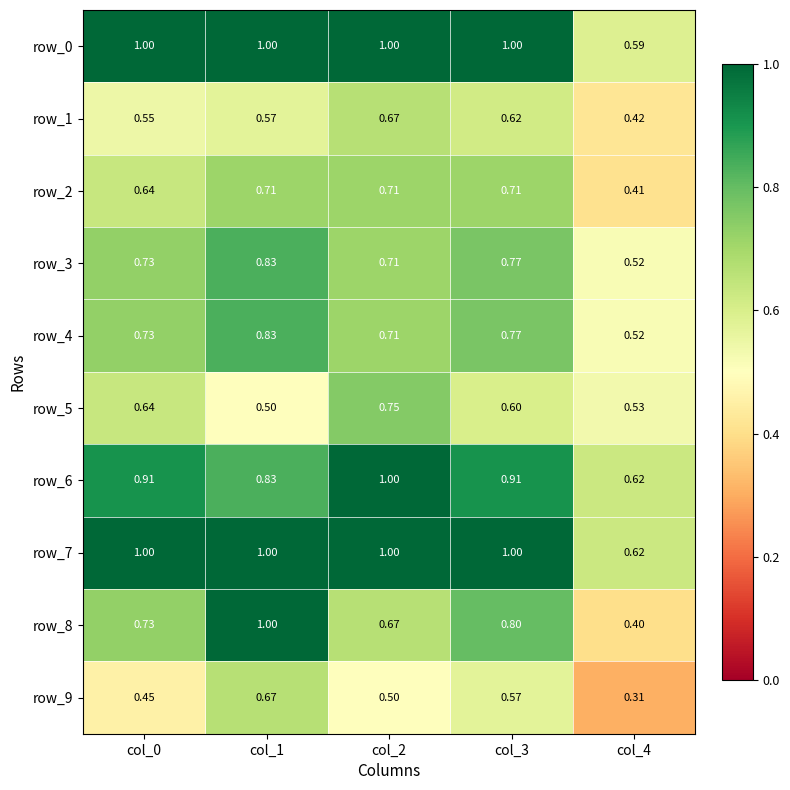

Is the value of row_4 at col_1 greater than the value of row_2 at col_4?

Yes